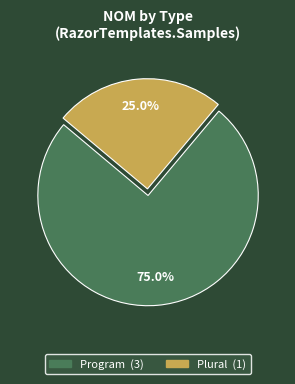

The Plural slice represents 11% of the pie. True or false?

False